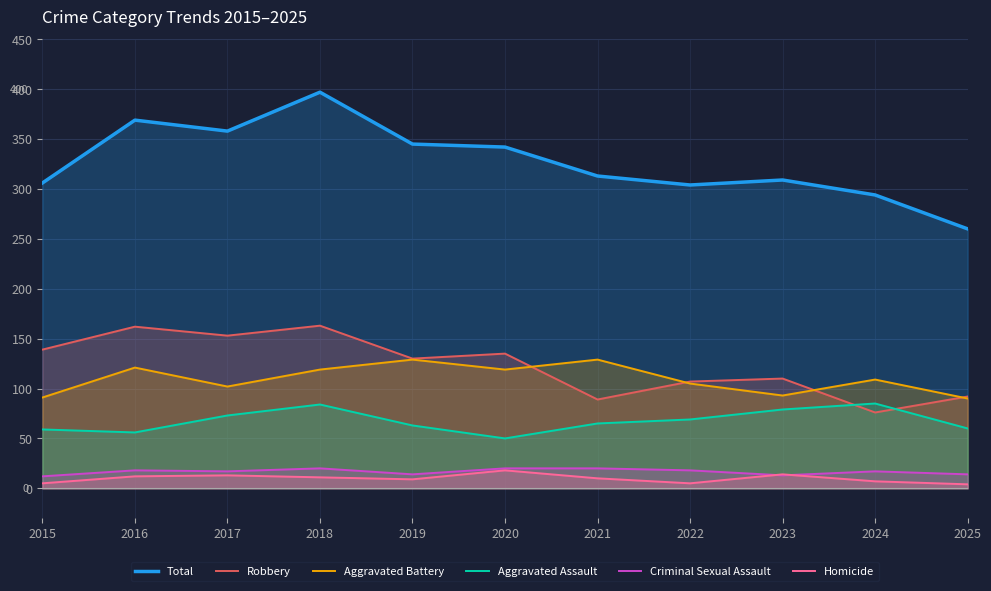

What is the difference between the Aggravated Battery values at 2015 and 2021?

38